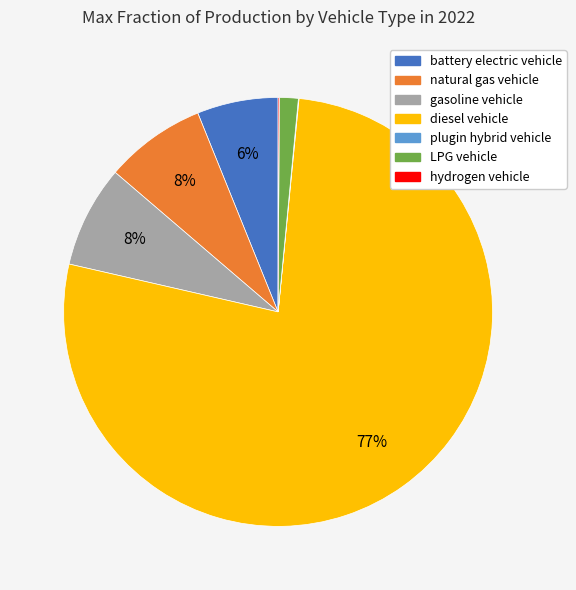

What is the majority slice?

diesel vehicle